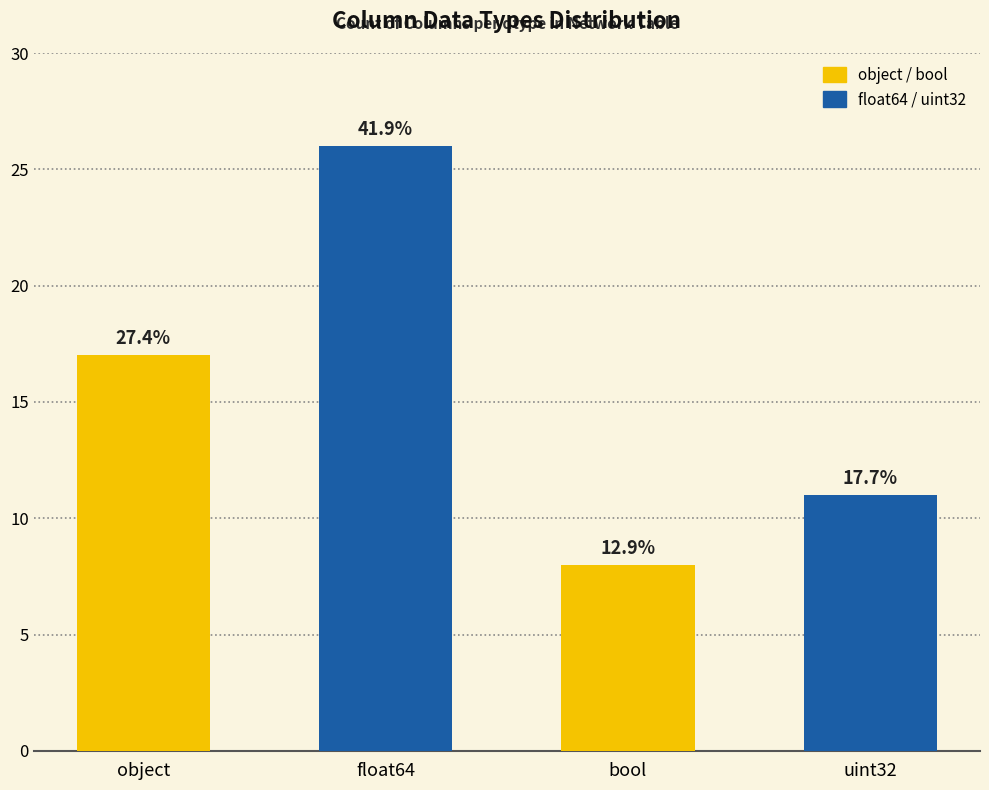

Reading right to left, list all the values displayed in this chart.

11	8	26	17